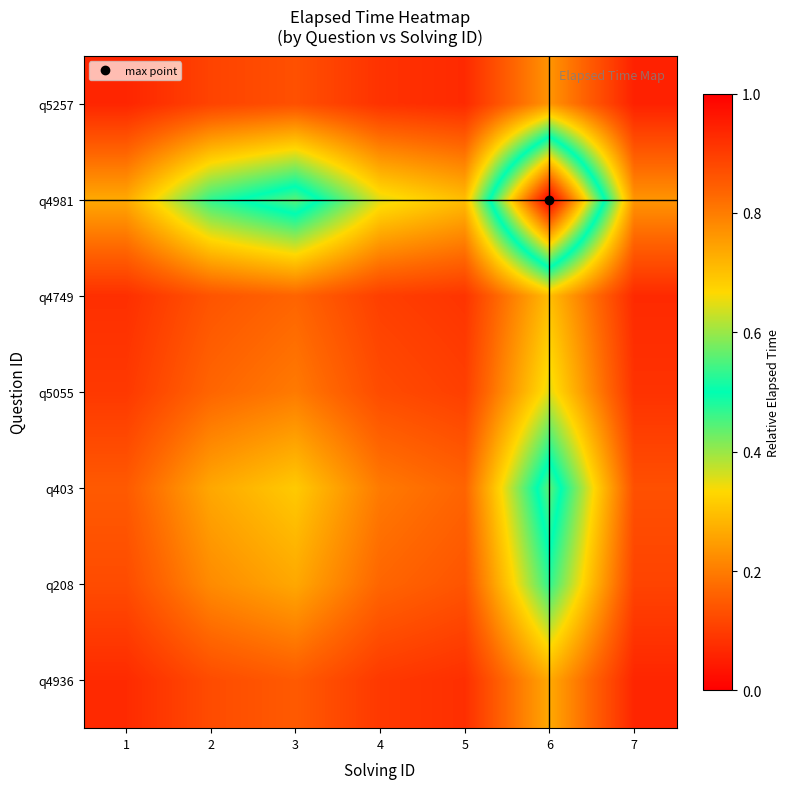

How many categories are shown in the chart?

7